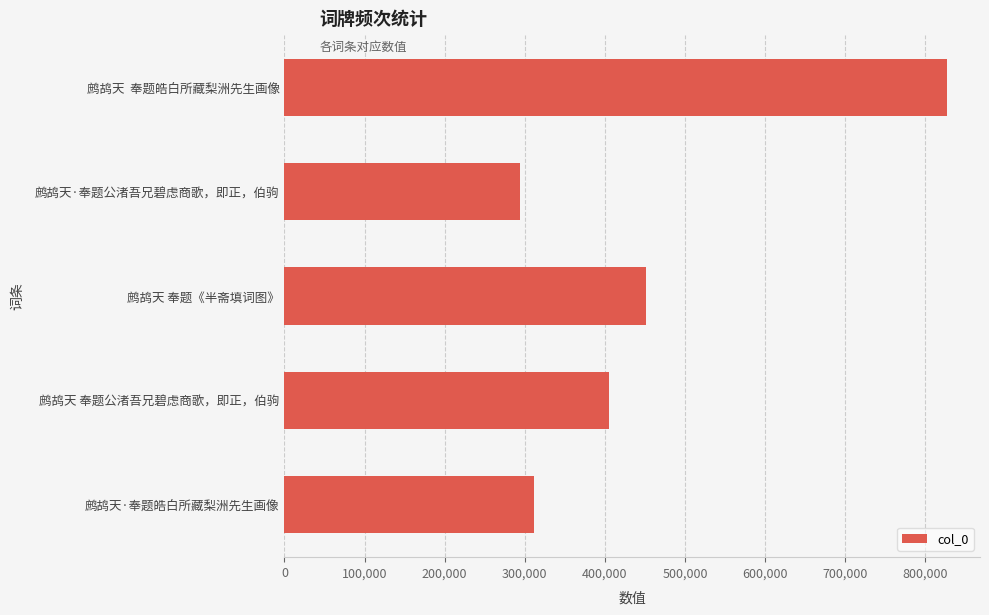

Where is the data nearest to the value 560500?

鹧鸪天 奉题《半斋填词图》